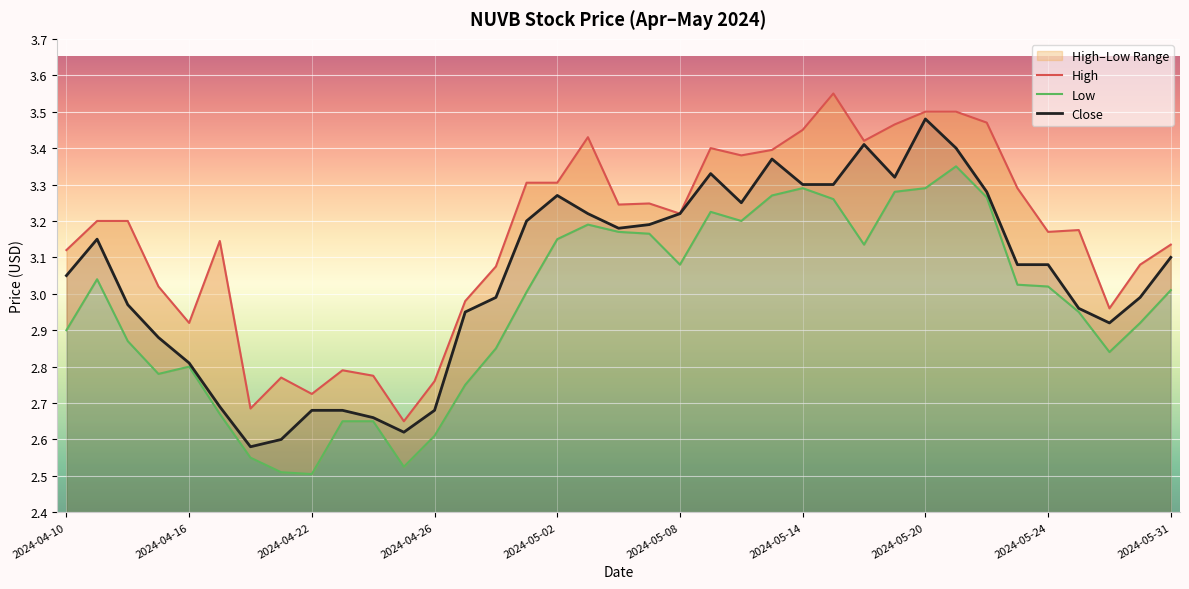

What is the label of the 37th point from the right?

2024-04-10